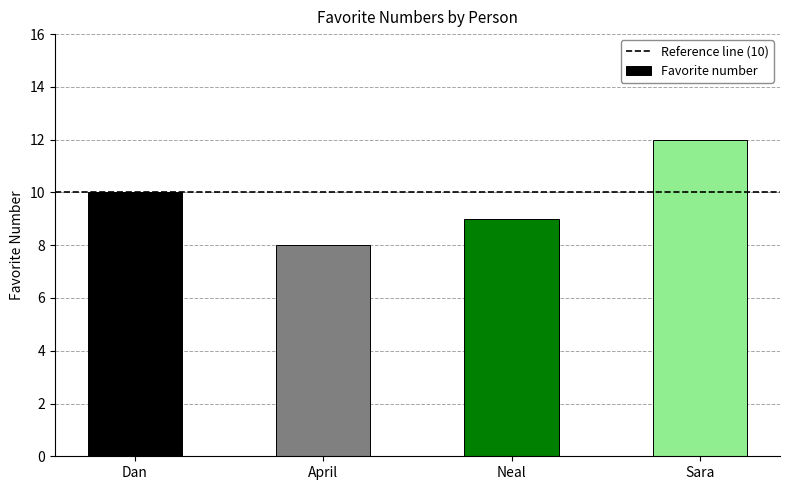

Approximately how many times larger is the value at Dan compared to Sara?

0.8